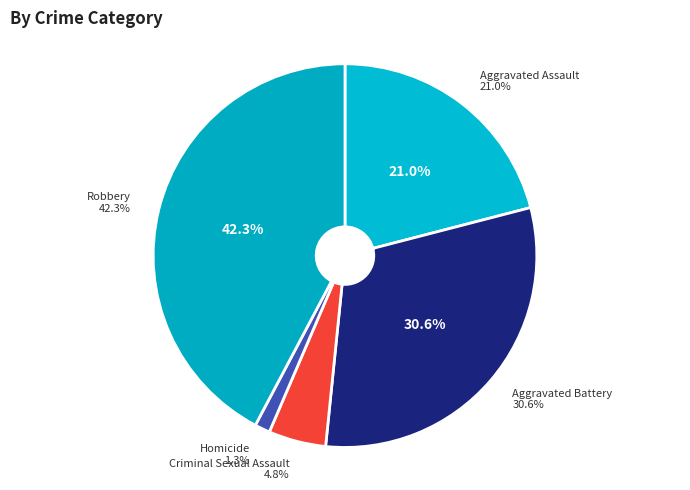

How many slices are in this pie chart?

5